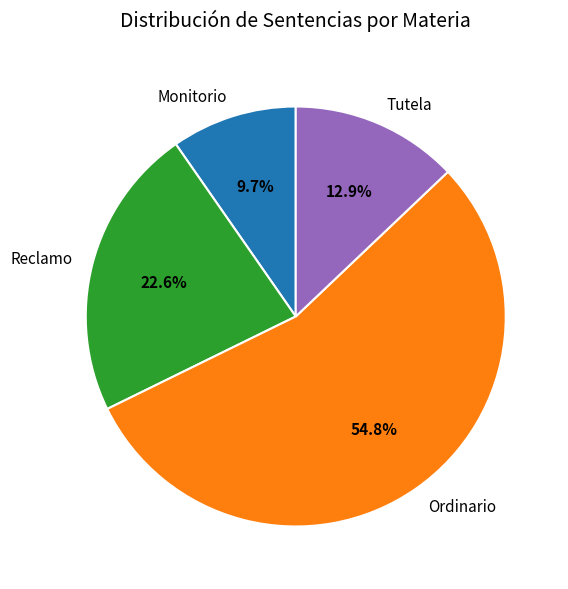

True or false: Reclamo accounts for 37% of the total.

False